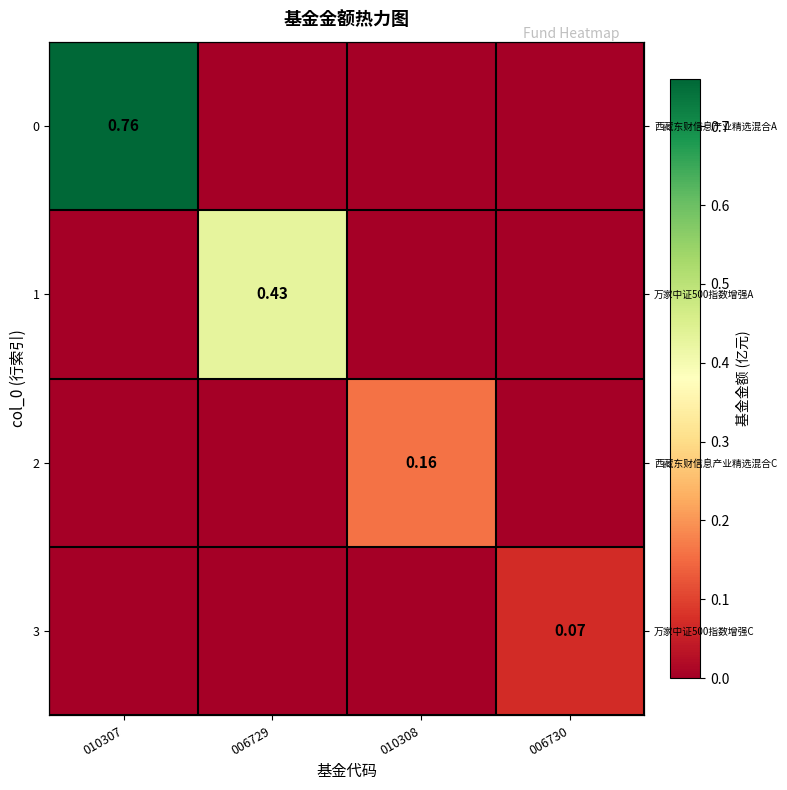

Is it true that 1 equals 0.2 at 010307?

False